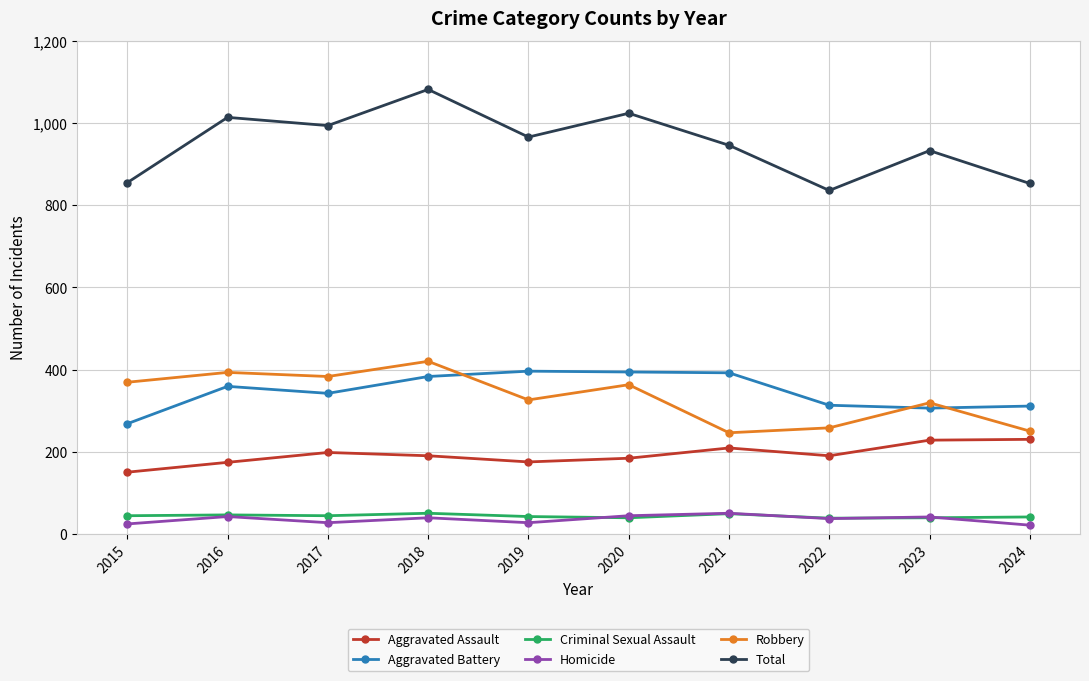

What is the total value across all series at 2019?

1932